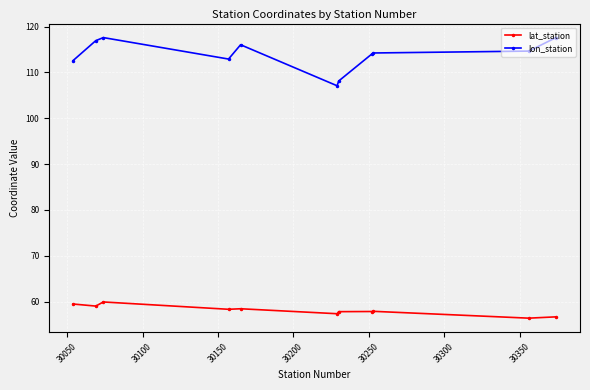

Which series has the largest total across all categories?

lon_station